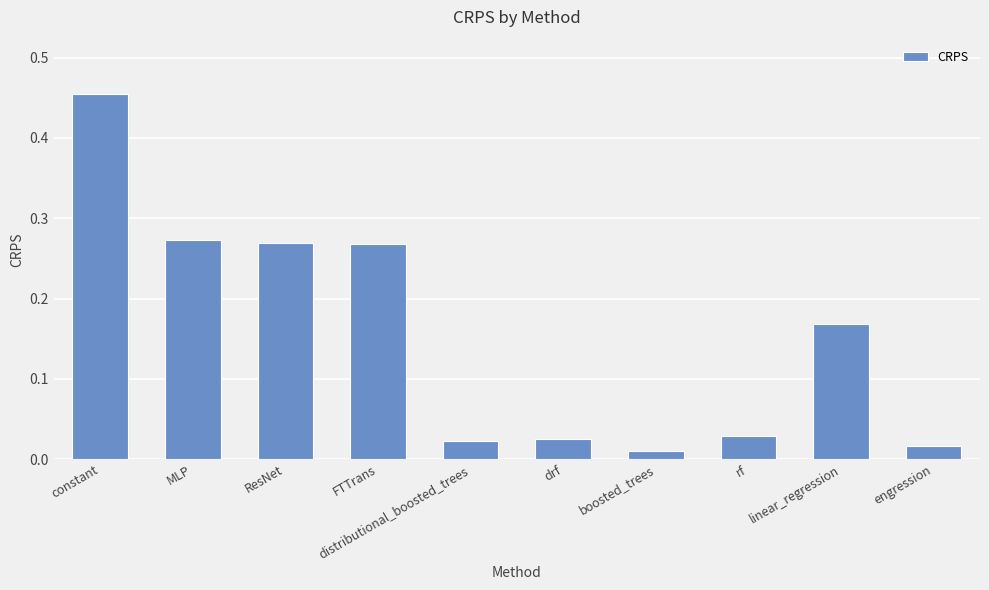

What is the difference between the maximum and second lowest values?

0.4